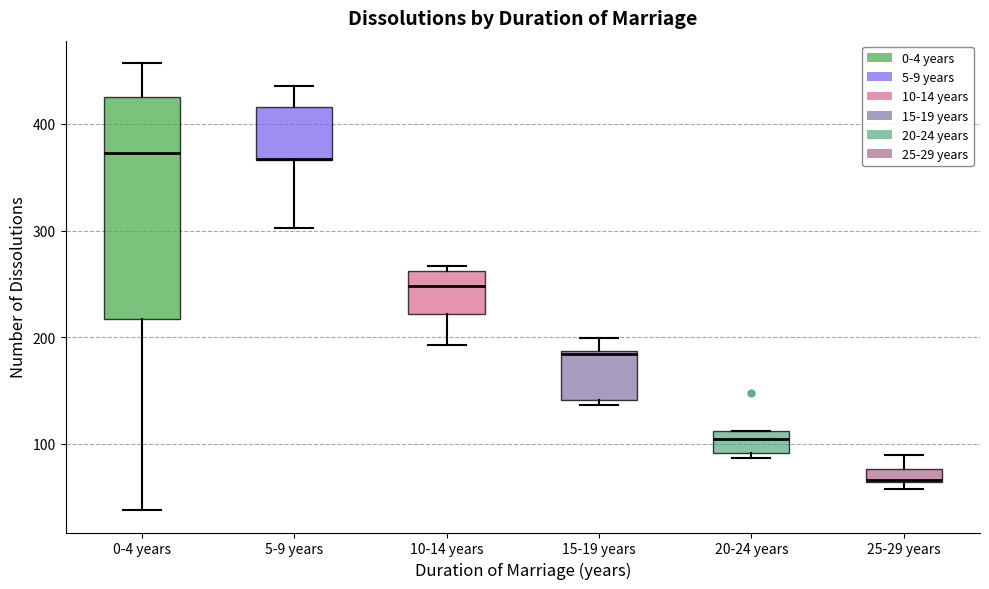

Where does the upper whisker of the box for 25-29 years end on the y-axis? The values are not printed on the chart, so give them approximately, as read against the axis.

90